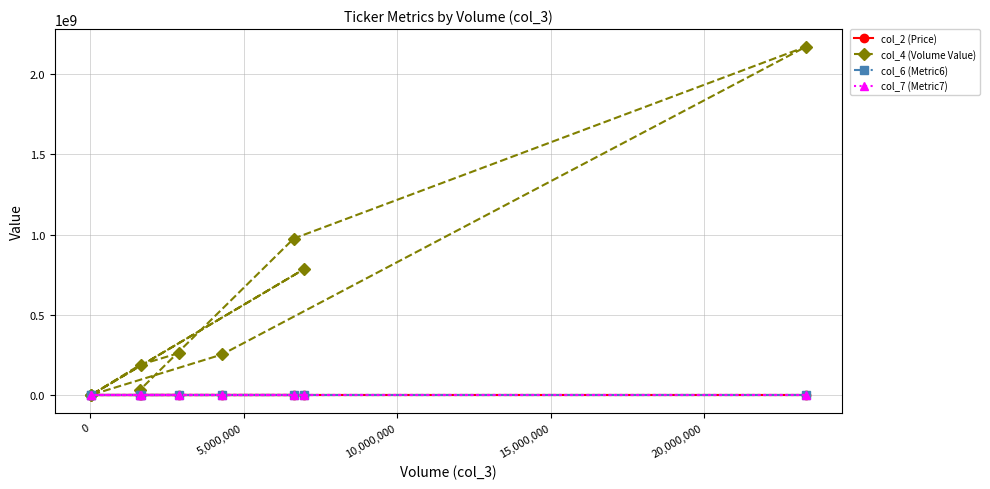

Which series has the widest spread of values?

col_4 (Volume Value)